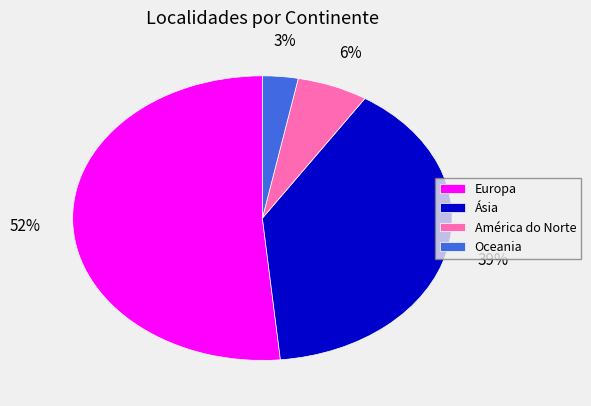

Is it true that América do Norte is 15% of the pie?

False